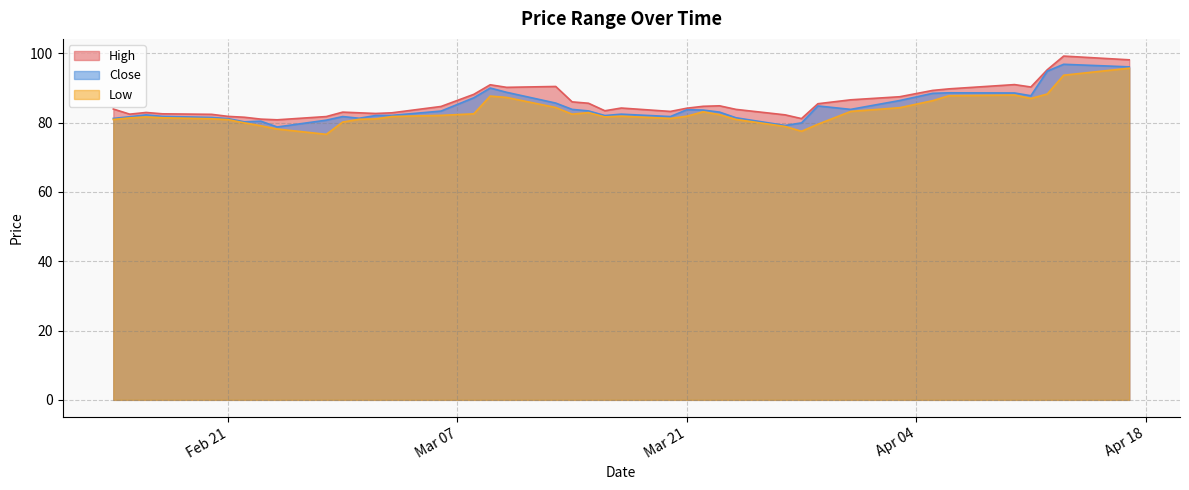

What is the average value of the Low series?

82.9